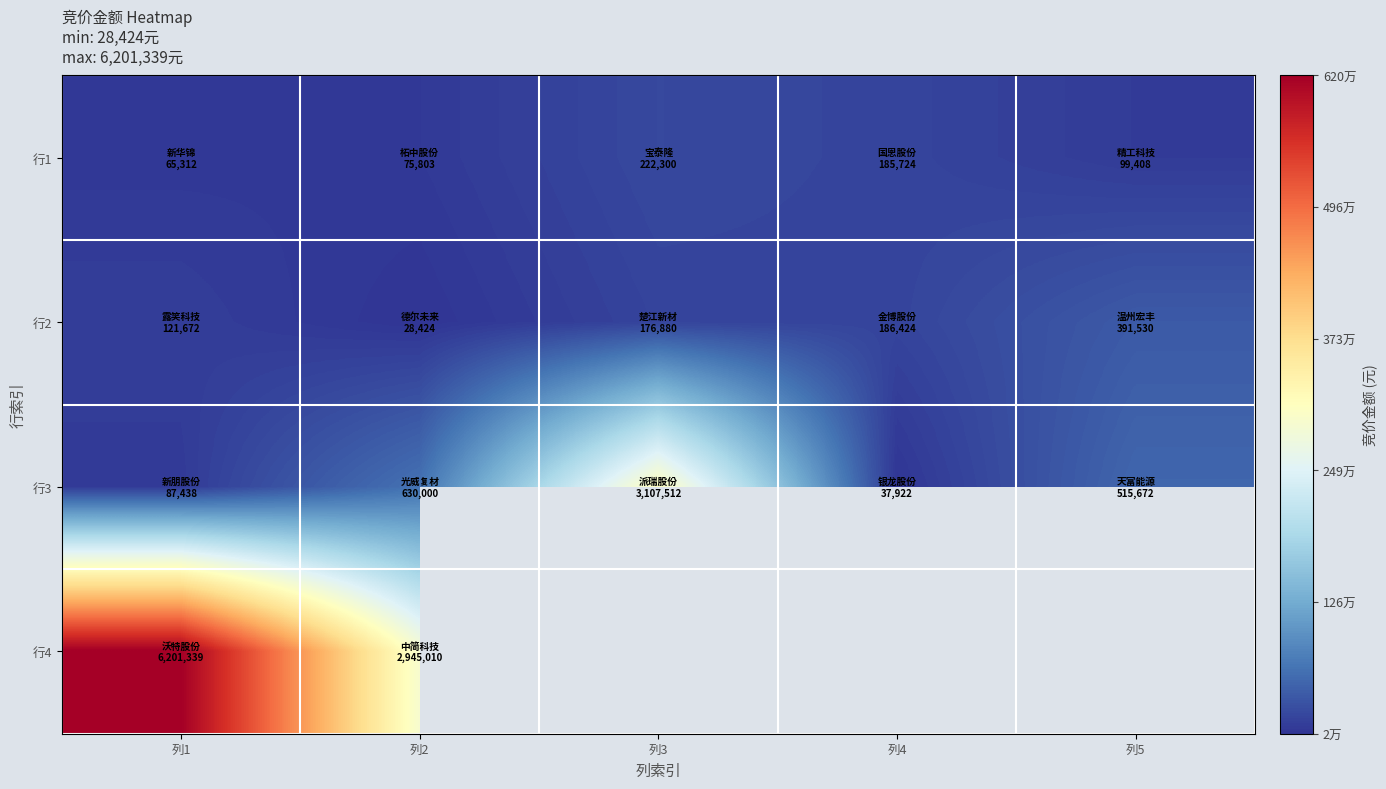

How many data points in 行1 are above 99408?

2